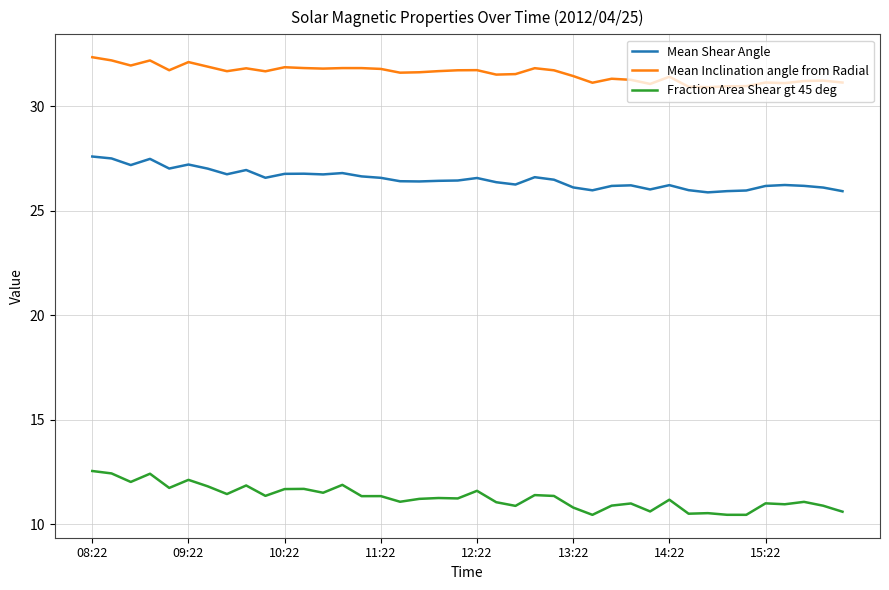

Does the chart display data point markers on the line(s)?

No